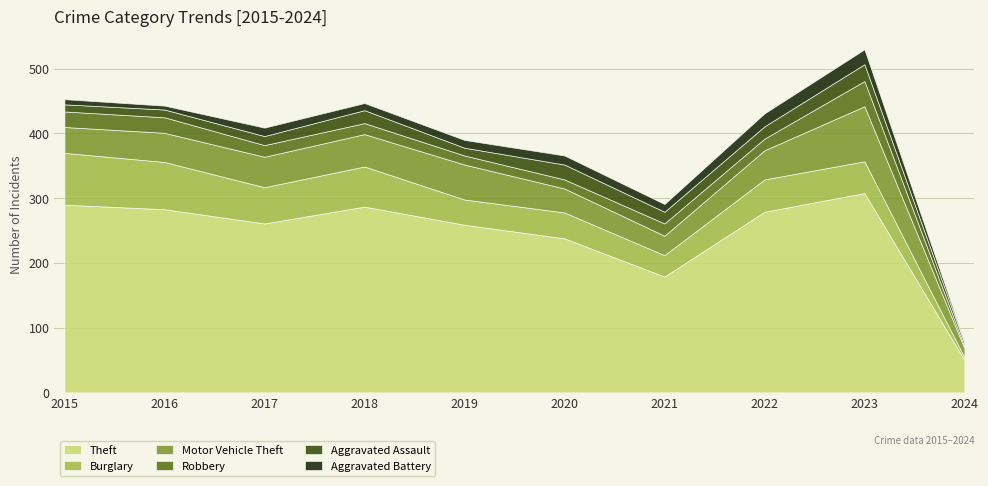

Which series has the largest range (max minus min)?

Theft